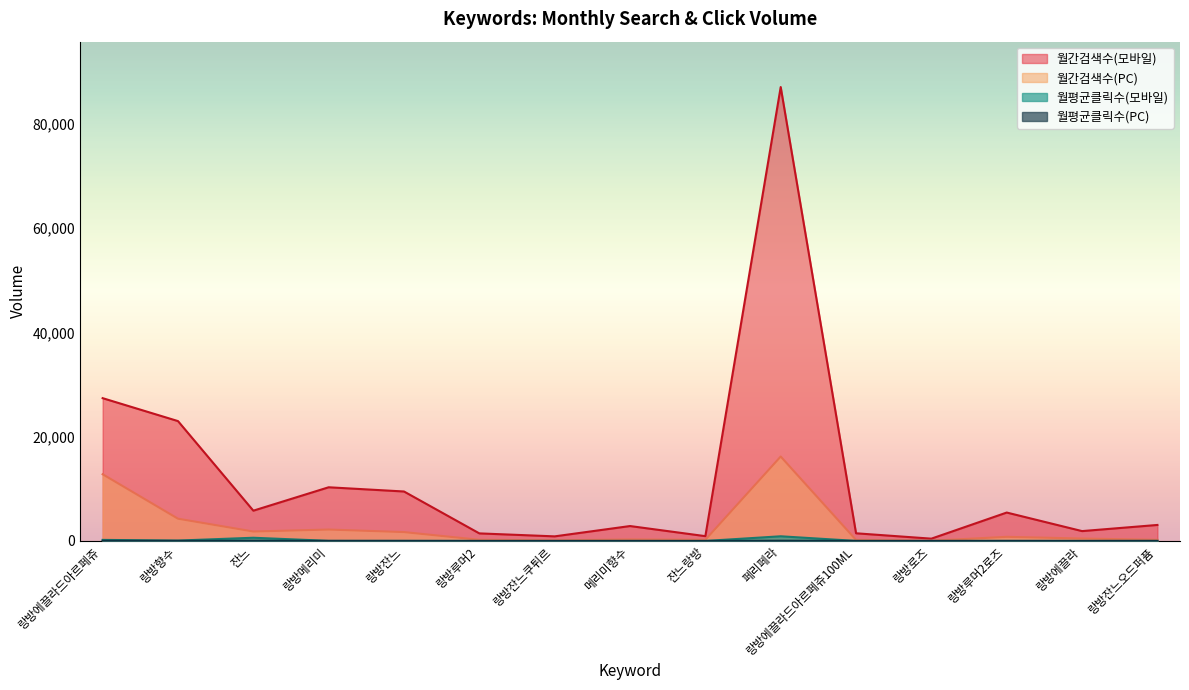

Which series has the widest spread of values?

월간검색수(모바일)